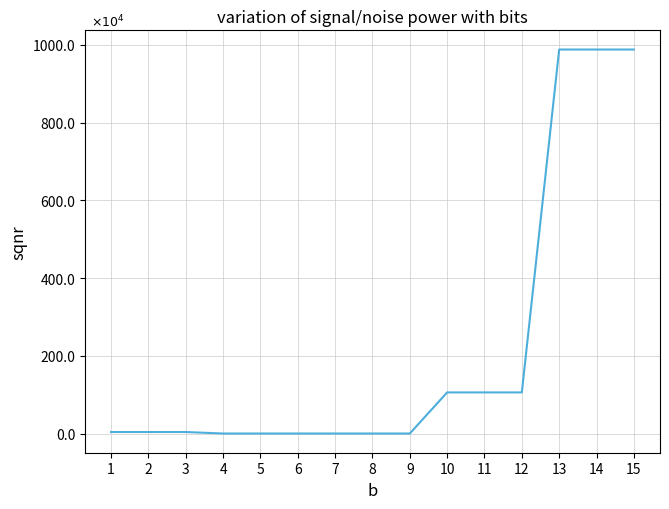

The value at 3 is 9760. True or false?

False